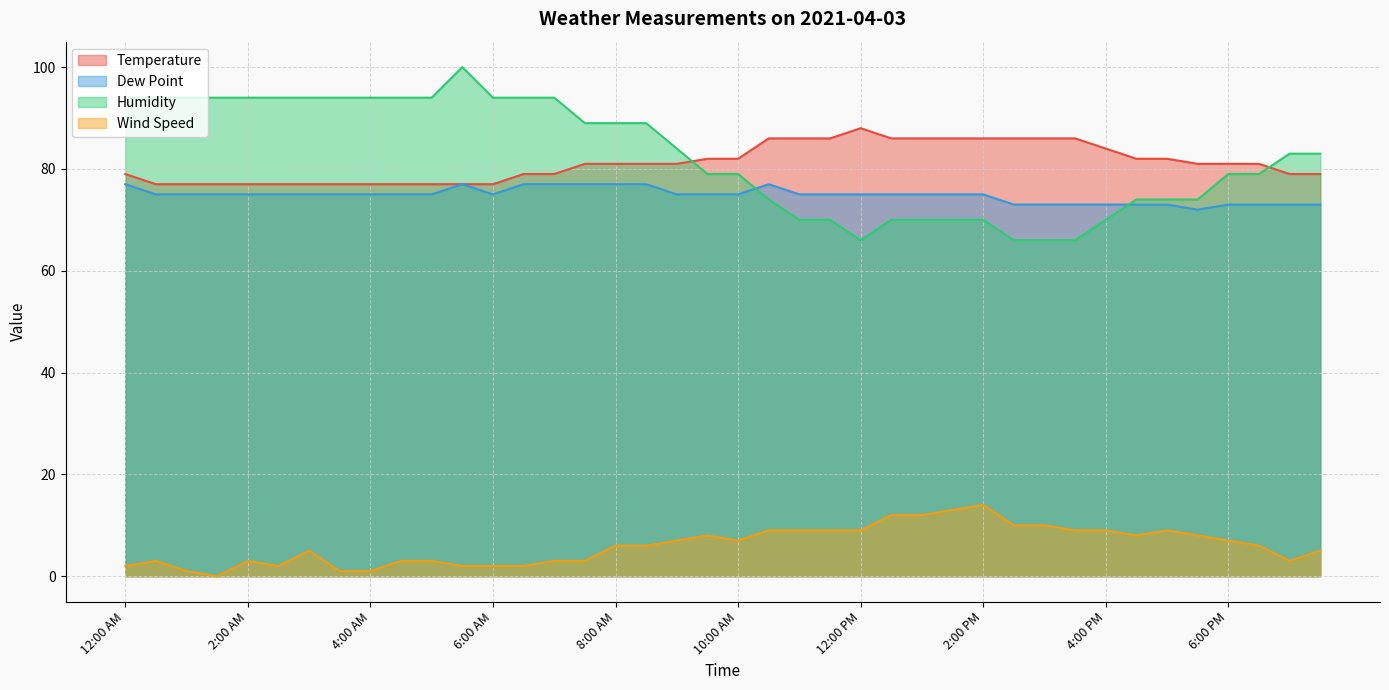

What is the difference between the maximum and minimum values in the Humidity series?

34